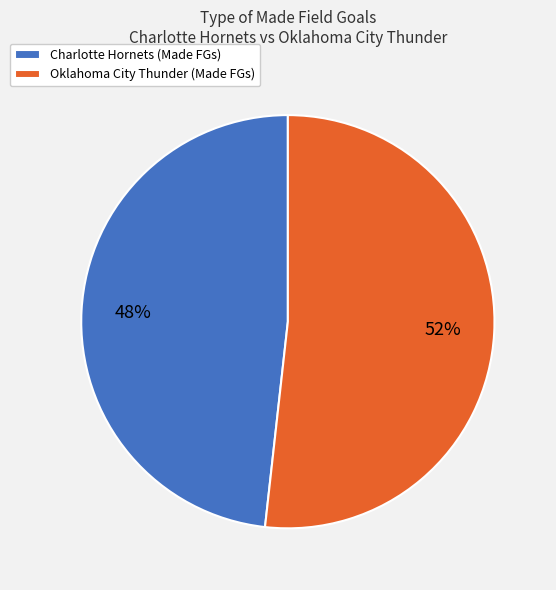

Approximately how many times larger is the value at Charlotte Hornets (Made FGs) compared to Oklahoma City Thunder (Made FGs)?

0.9